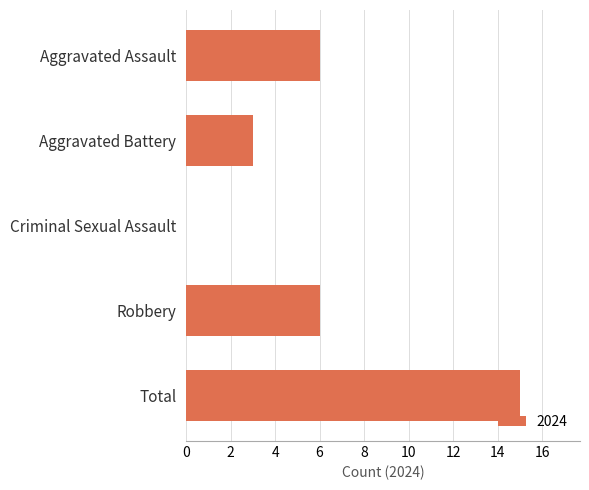

What is the sum of all values?

30